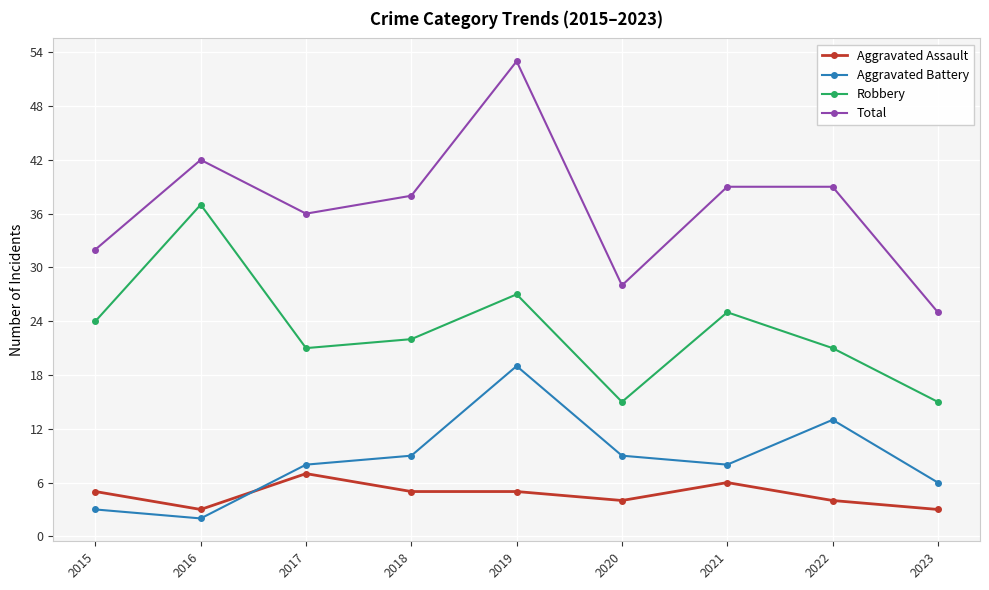

The Robbery series shows 15 at 2020. True or false?

True